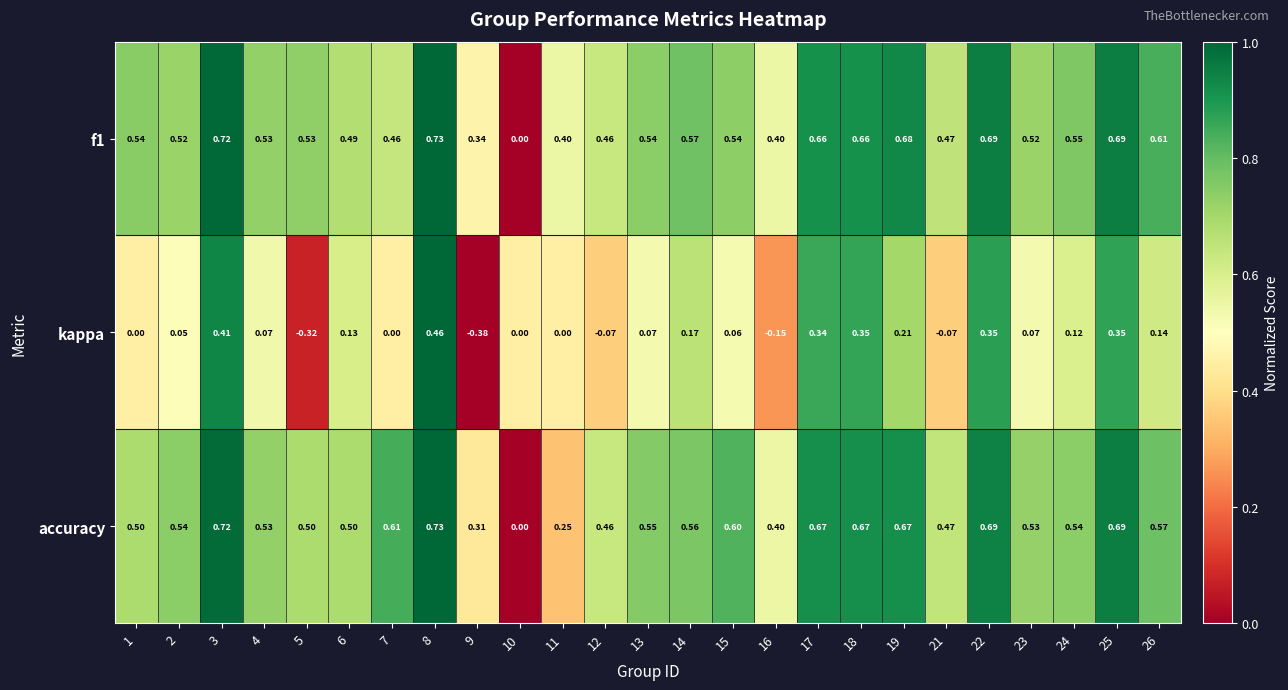

Is the value of f1 at 12 greater than the value of accuracy at 6?

No